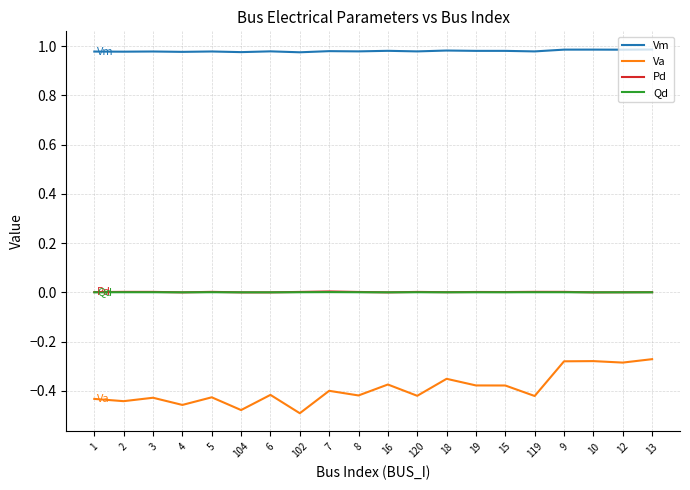

How many categories are shown in the chart?

20